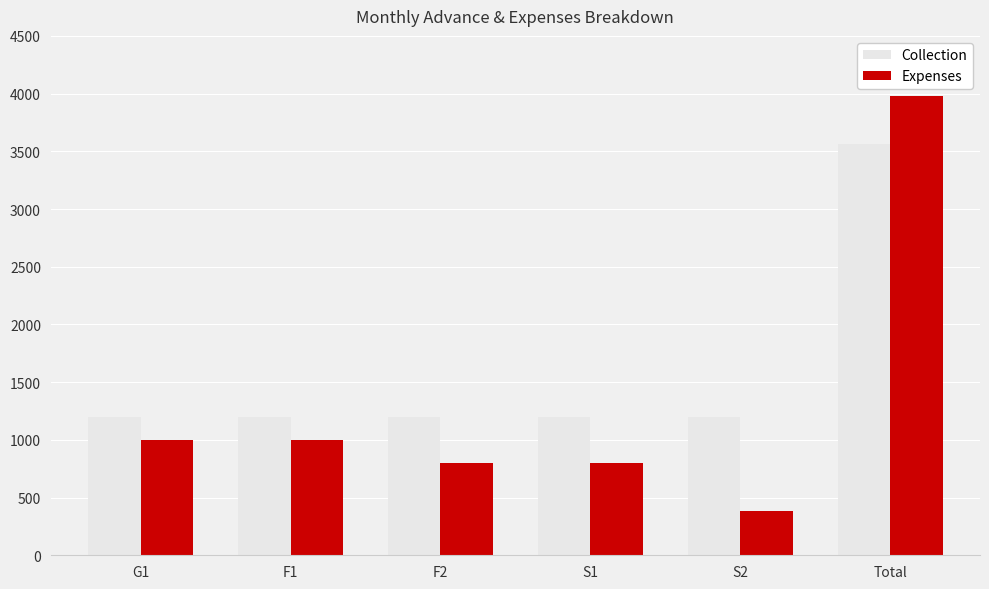

Reading left to right, what are all the values shown in this chart?

Collection: G1=1200	F1=1200	F2=1200	S1=1200	S2=1200	Total=3560
Expenses: G1=1000	F1=1000	F2=800	S1=800	S2=380	Total=3980